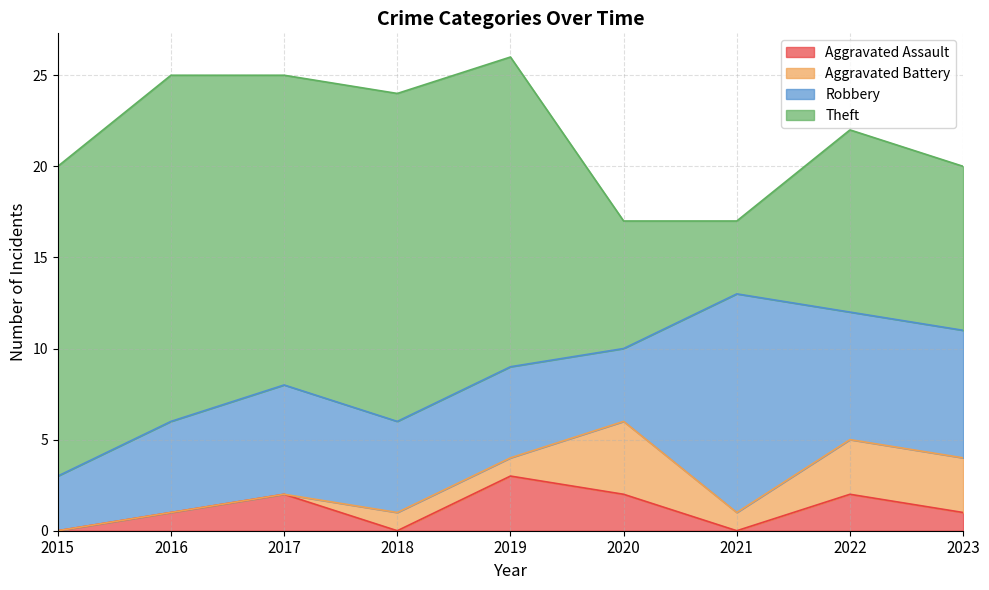

Which series changed the most between 2016 and 2019?

Aggravated Assault